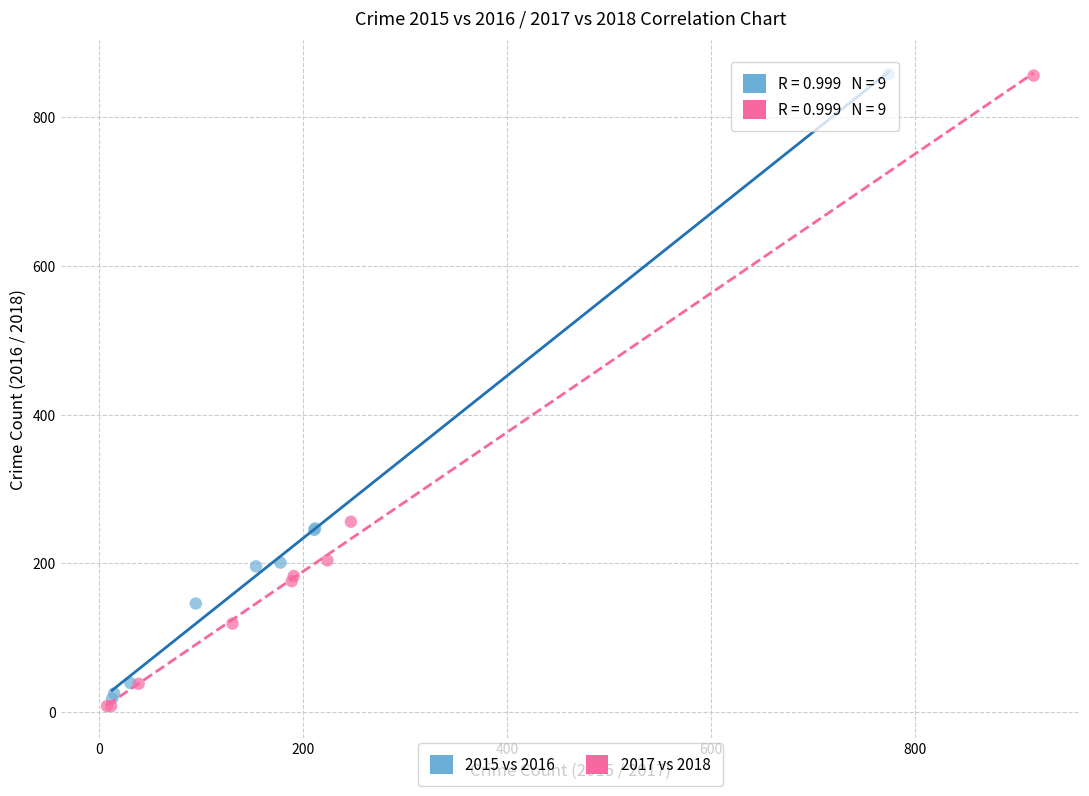

Which series has the largest Y range (max minus min)?

2017 vs 2018